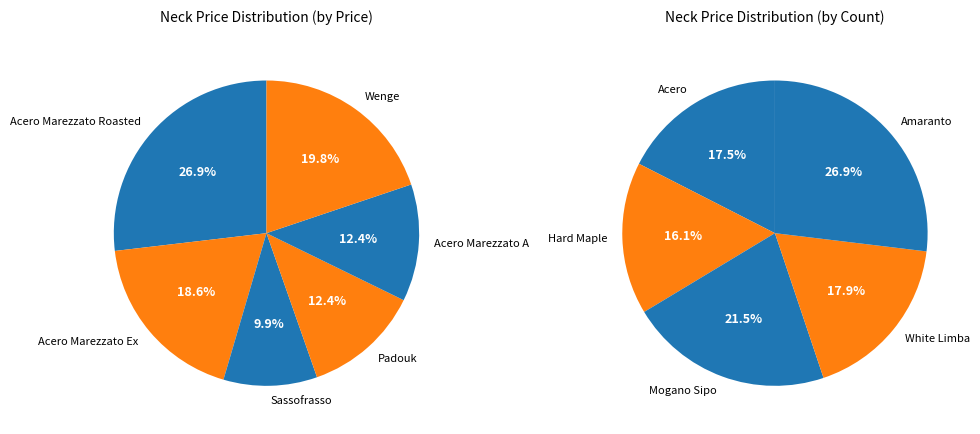

Which category has the biggest portion of the pie?

Acero Marezzato Roasted